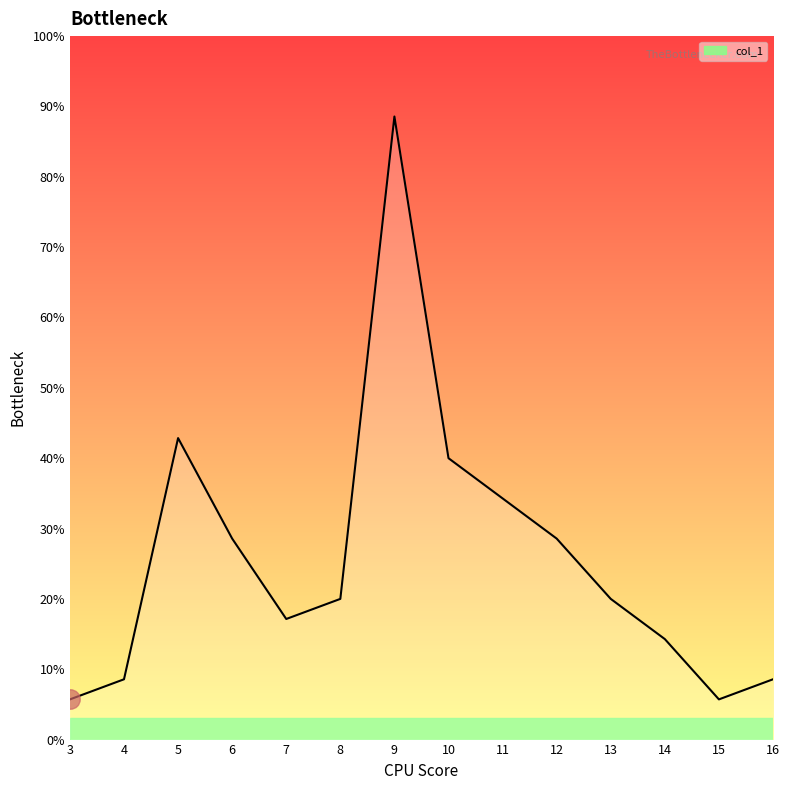

Rank the categories by value from highest to lowest.

9, 5, 10, 11, 6, 12, 8, 13, 7, 14, 4, 16, 3, 15